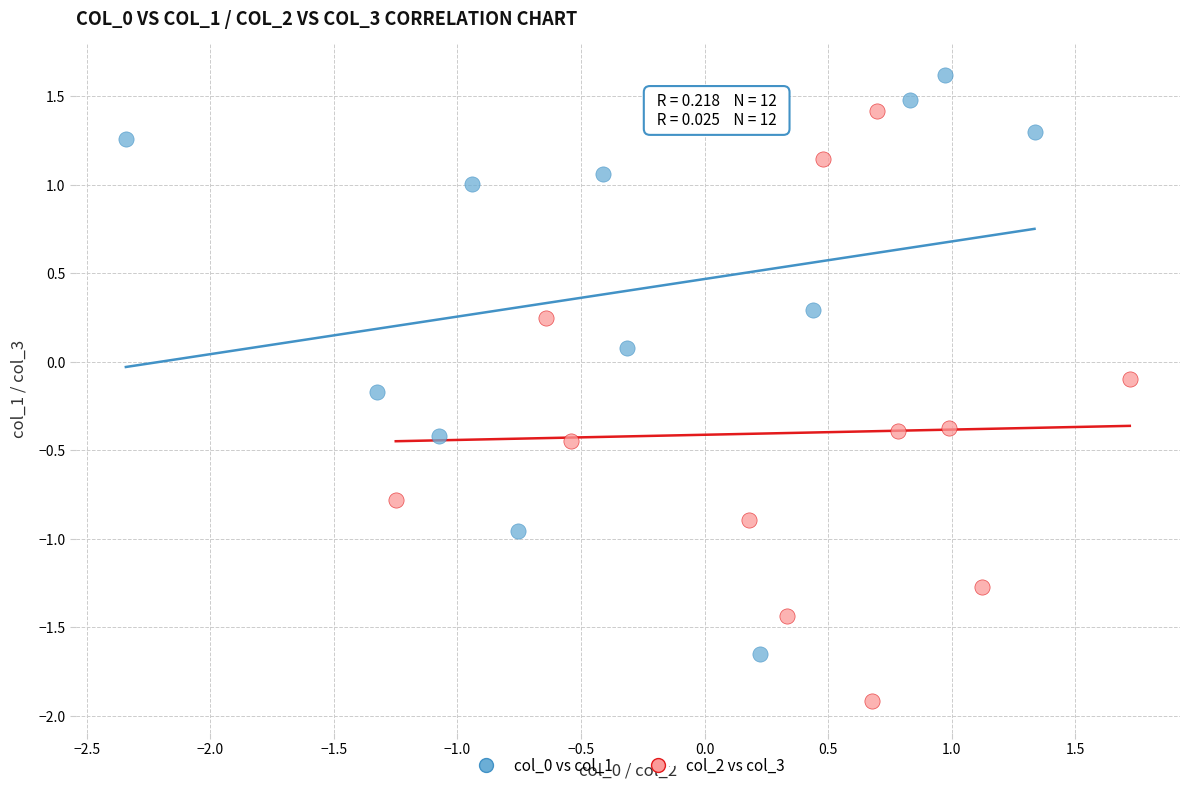

Which series reaches the minimum Y coordinate?

col_2 vs col_3